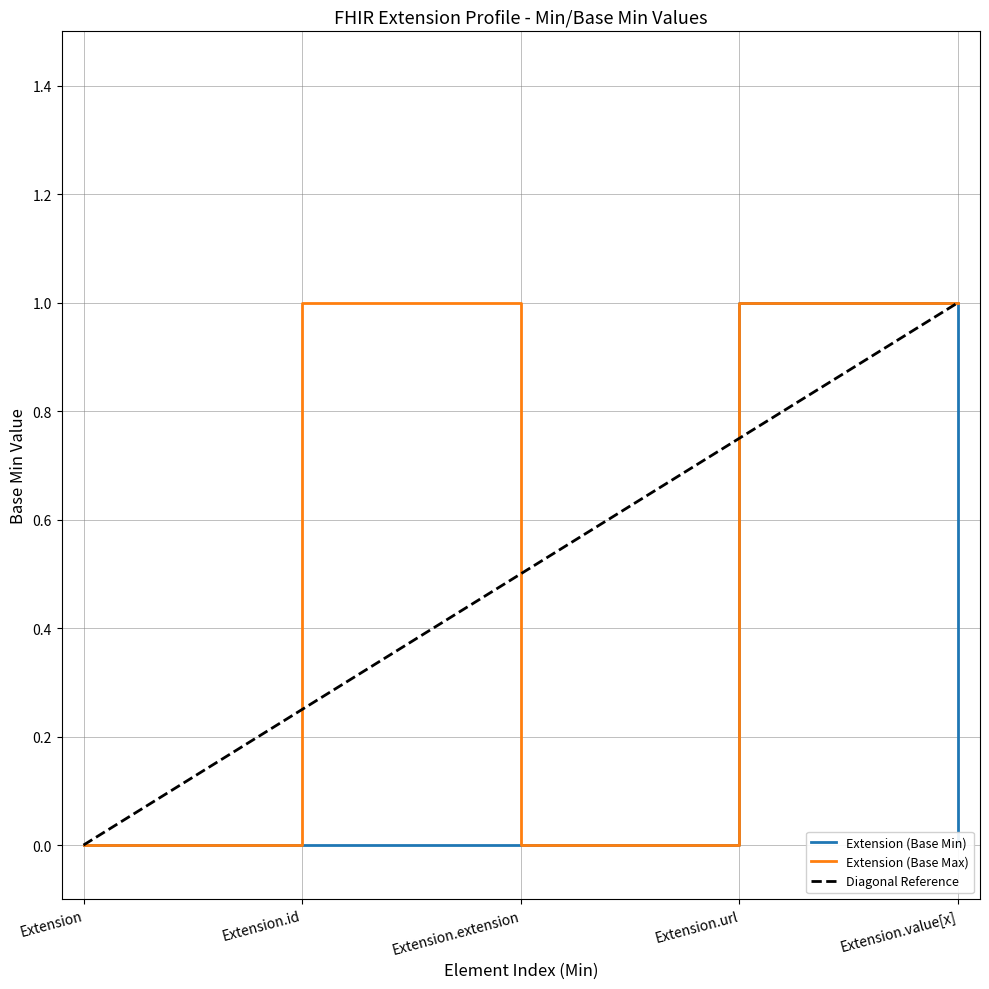

Which series has the largest total across all categories?

Extension (Base Max)